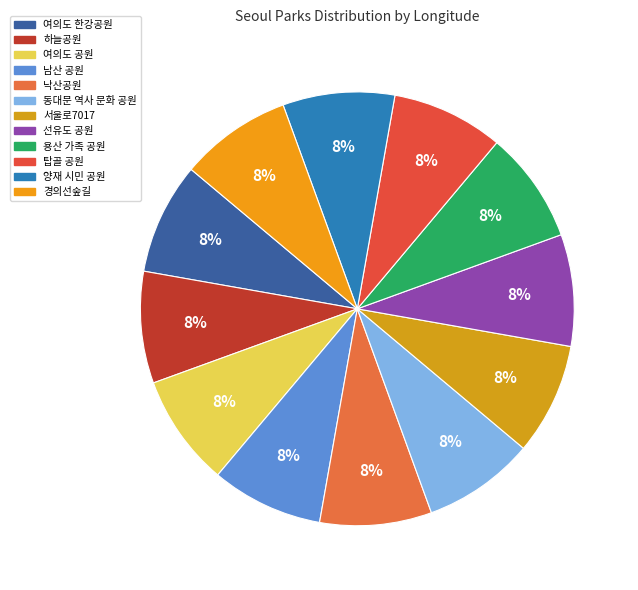

What is the largest slice in the pie chart?

양재 시민 공원